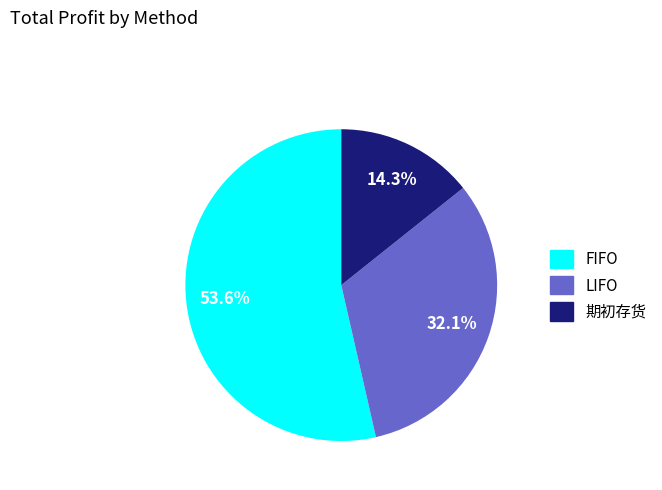

What portion of the pie excludes FIFO?

46.4%